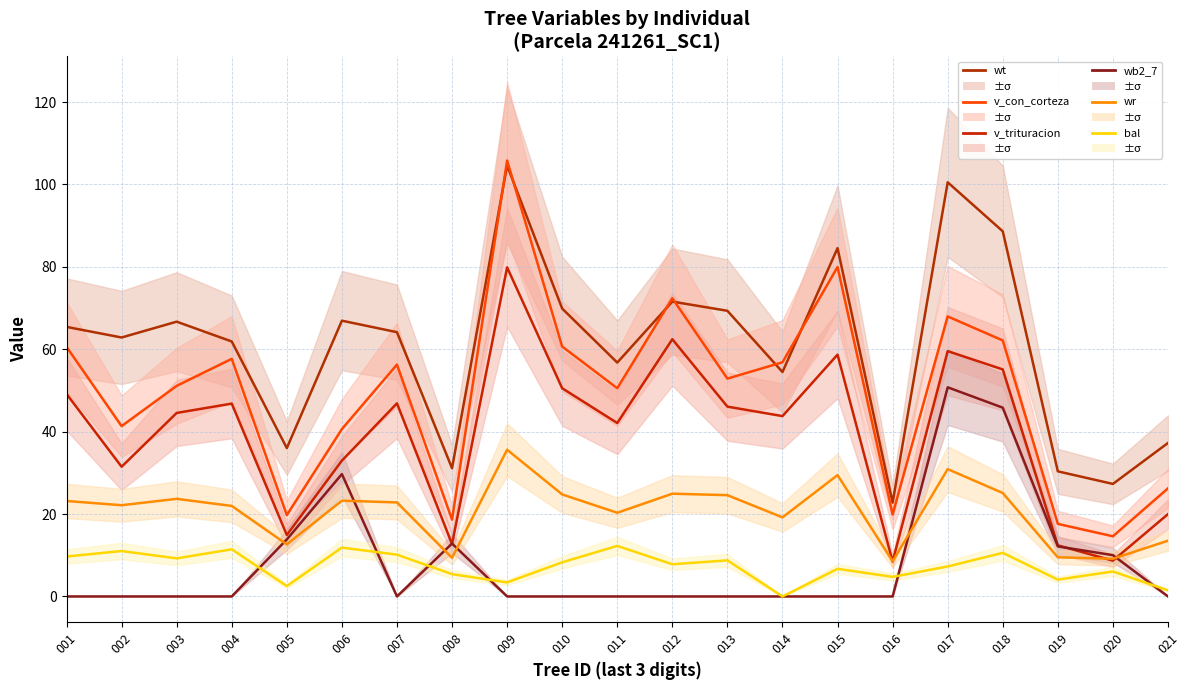

What is the total value across all series at 020?

75.8